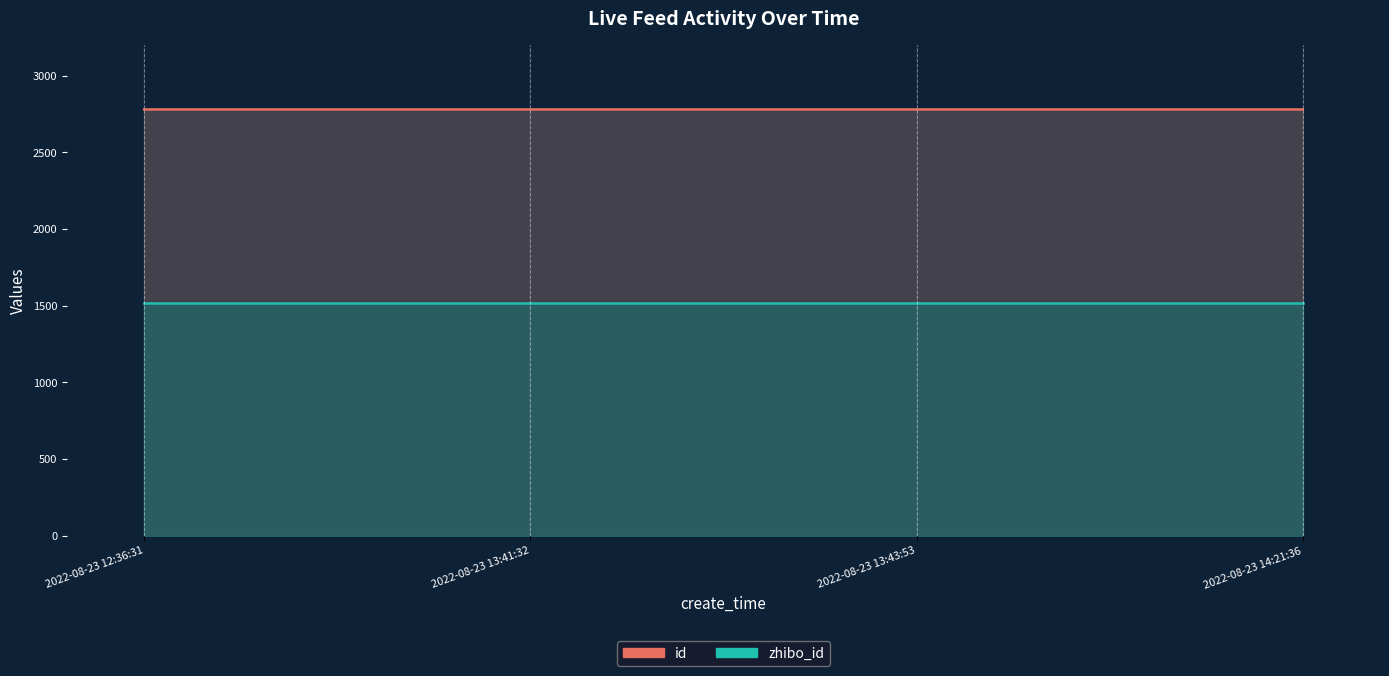

True or false: zhibo_id (line) has a value of 1520.0 at 2022-08-23 12:36:31.

True